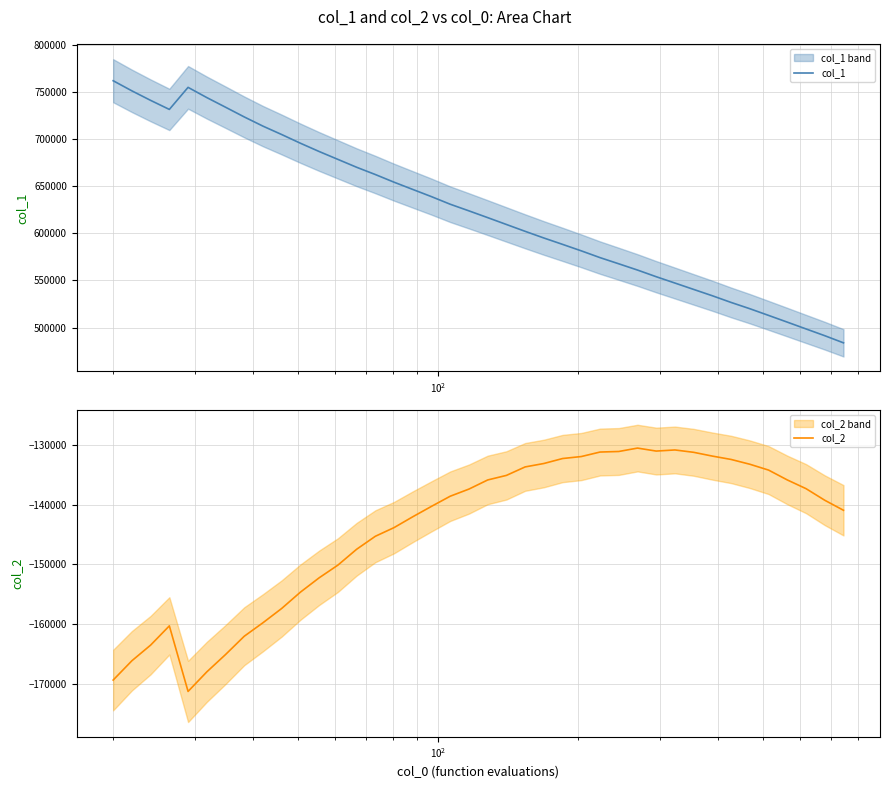

Is the value of col_2 at 23 greater than the value of col_1 at 23?

No